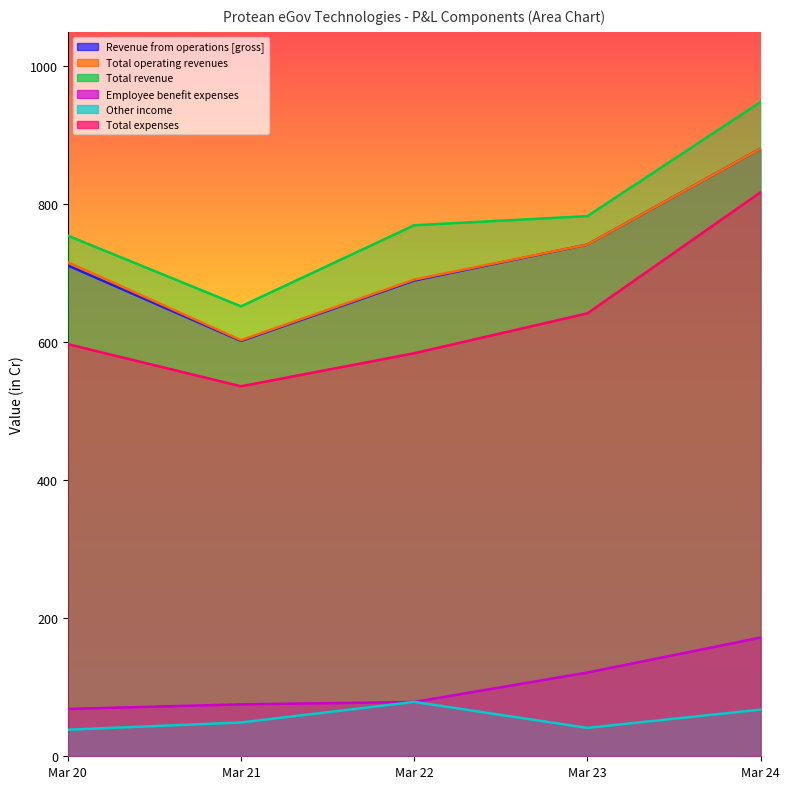

At which label does Employee benefit expenses reach its peak?

Mar 24